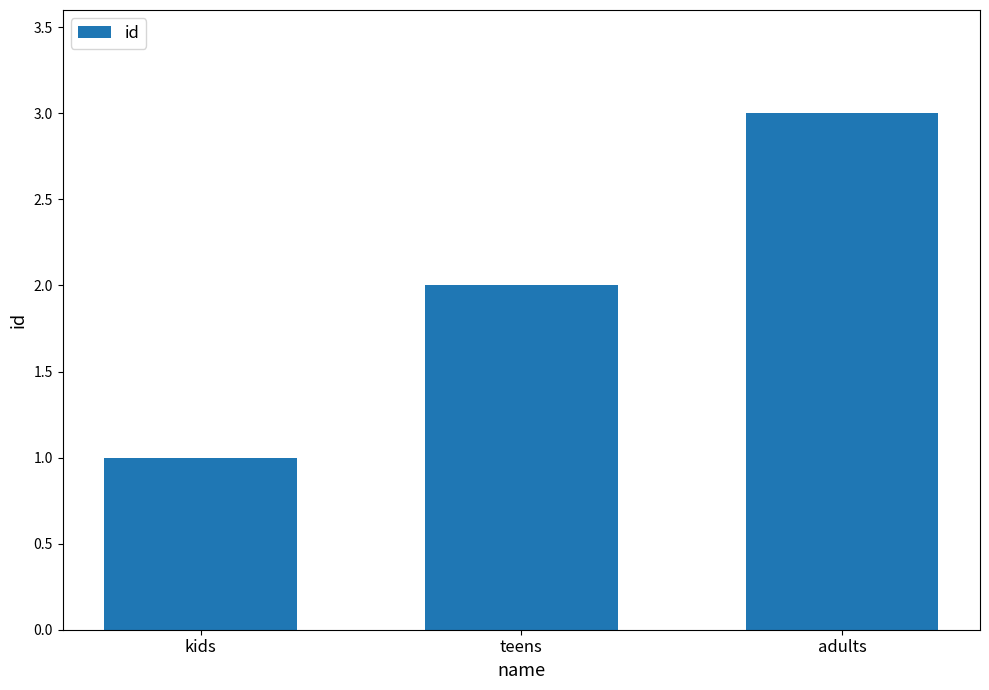

What is the difference between the maximum and second lowest values?

1